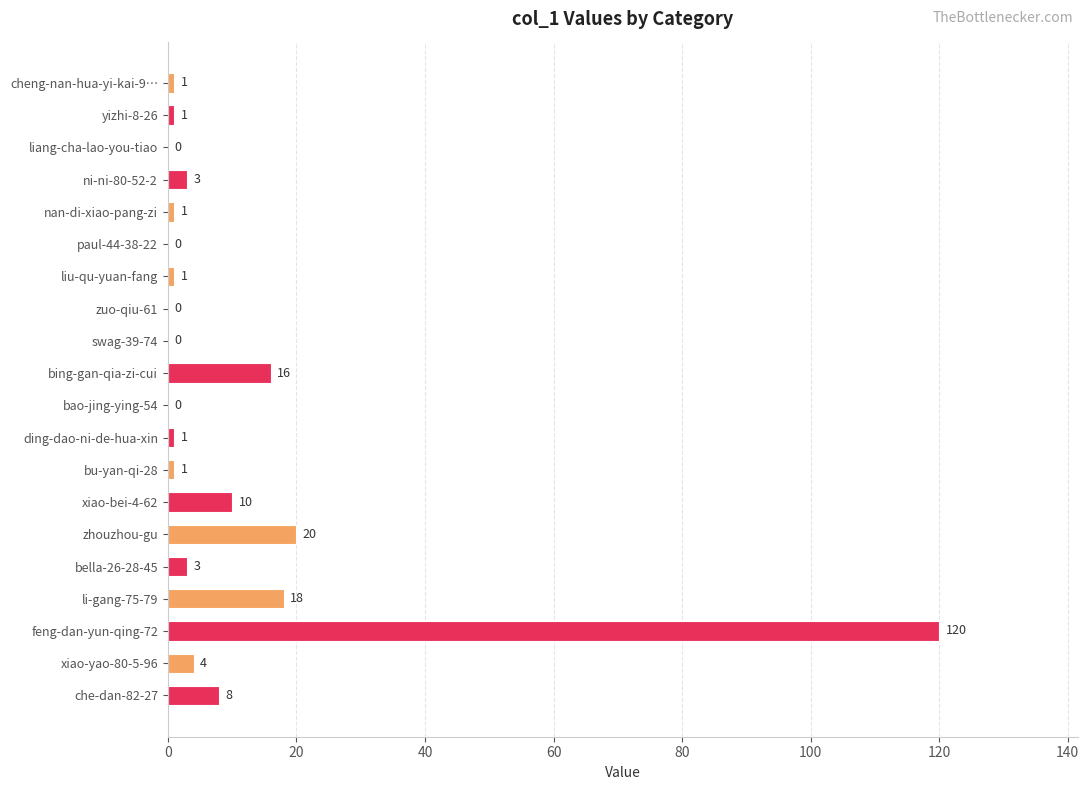

Where is the data nearest to the value 60?

zhouzhou-gu